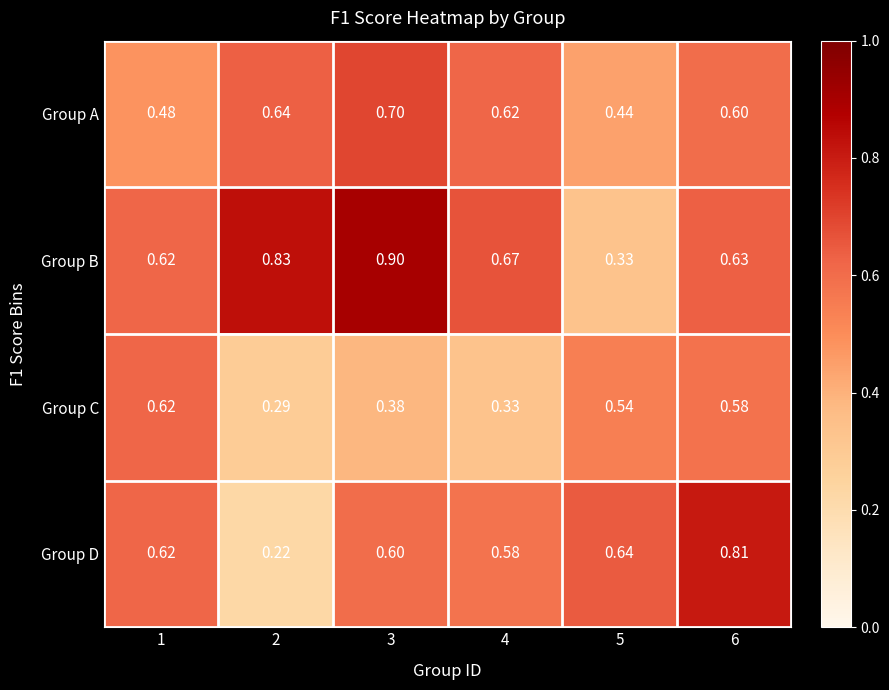

Rank the series by their maximum value, from lowest to highest.

Group C, Group A, Group D, Group B